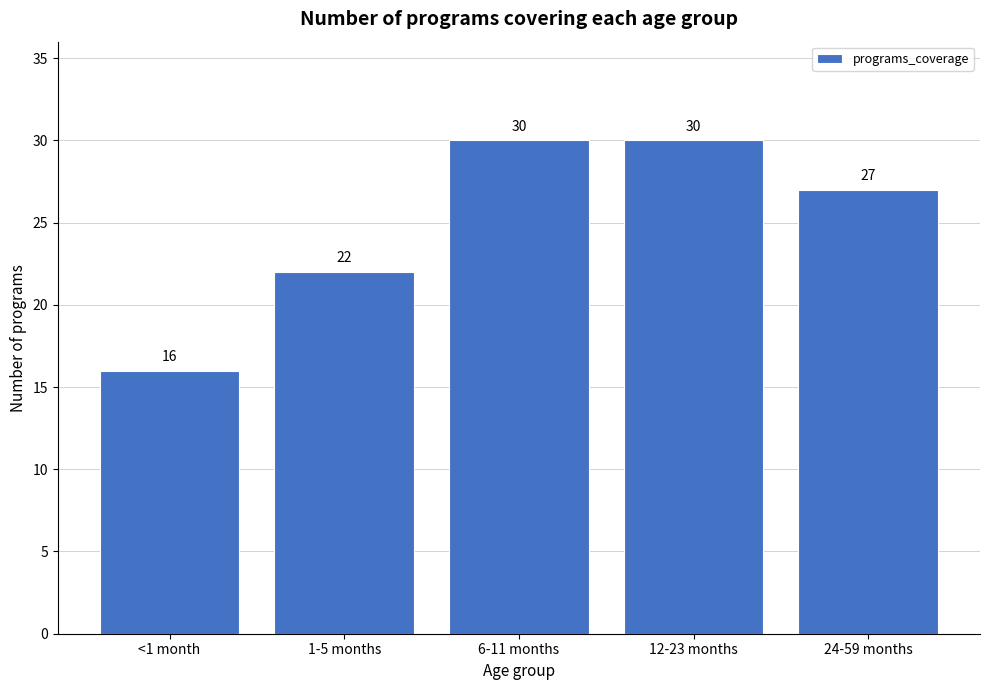

Reading left to right, transcribe all the data shown in this chart.

16	22	30	30	27